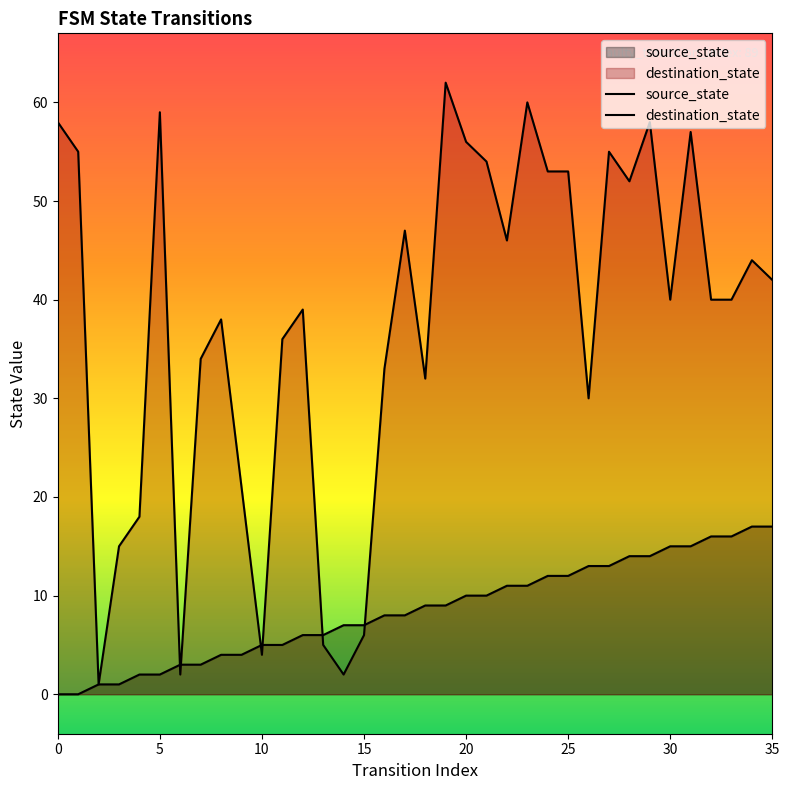

What are all the series names shown in the legend?

source_state, destination_state